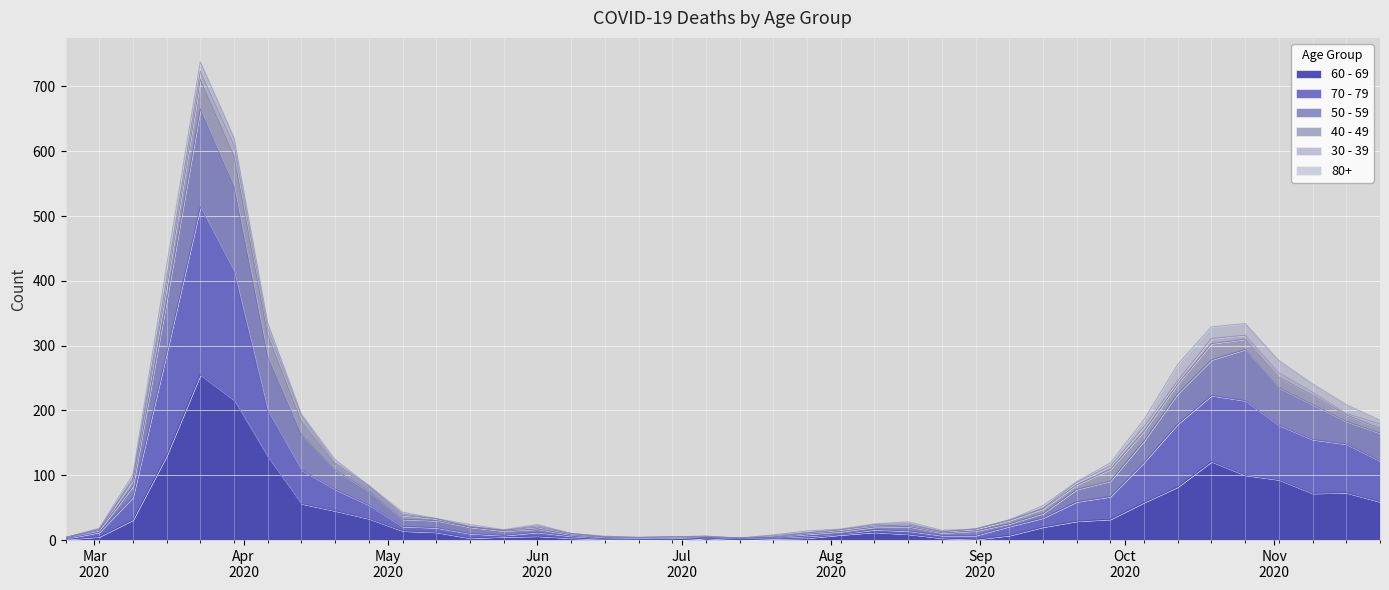

The 60 - 69 series shows 255 at 2020-03-23. True or false?

True